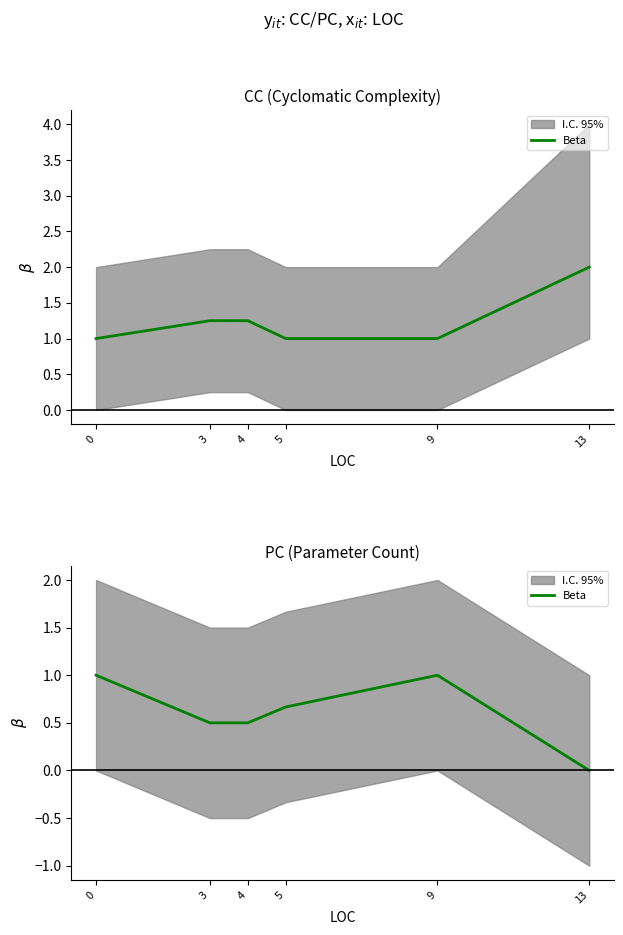

The value at 4 is 0.7. True or false?

False